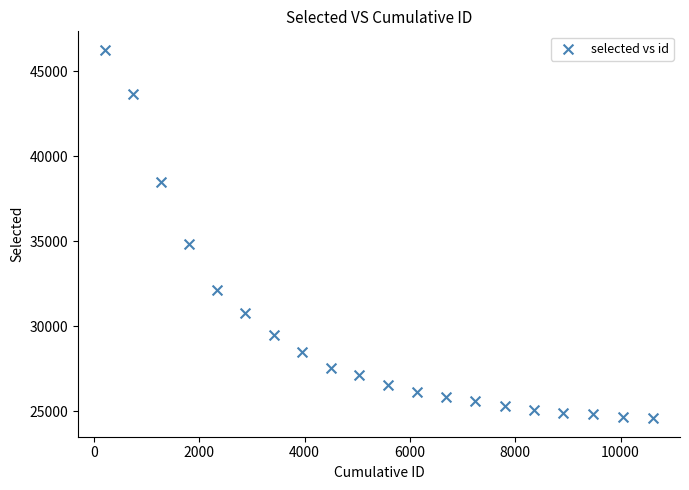

What Y value in the scatter plot is closest to 35433?

34833